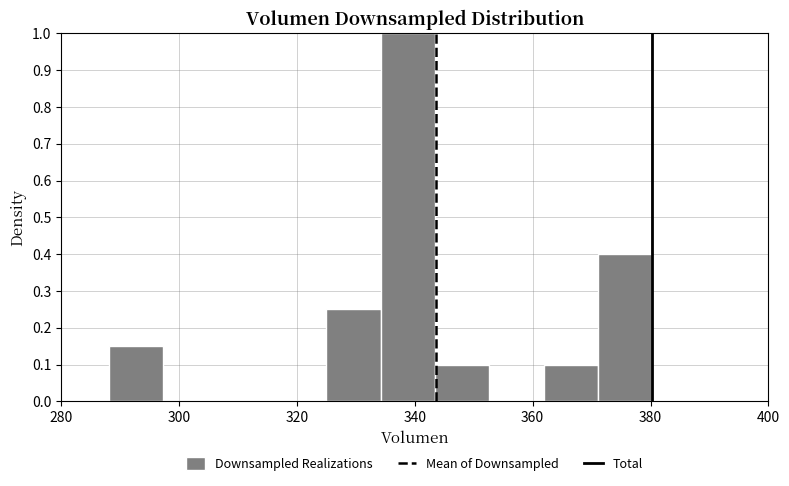

How tall is the bar that spans 334 to 344 on the x-axis? Neither the bar edges nor the heights are printed on the chart, so give them approximately, as read against the axes.

1.00